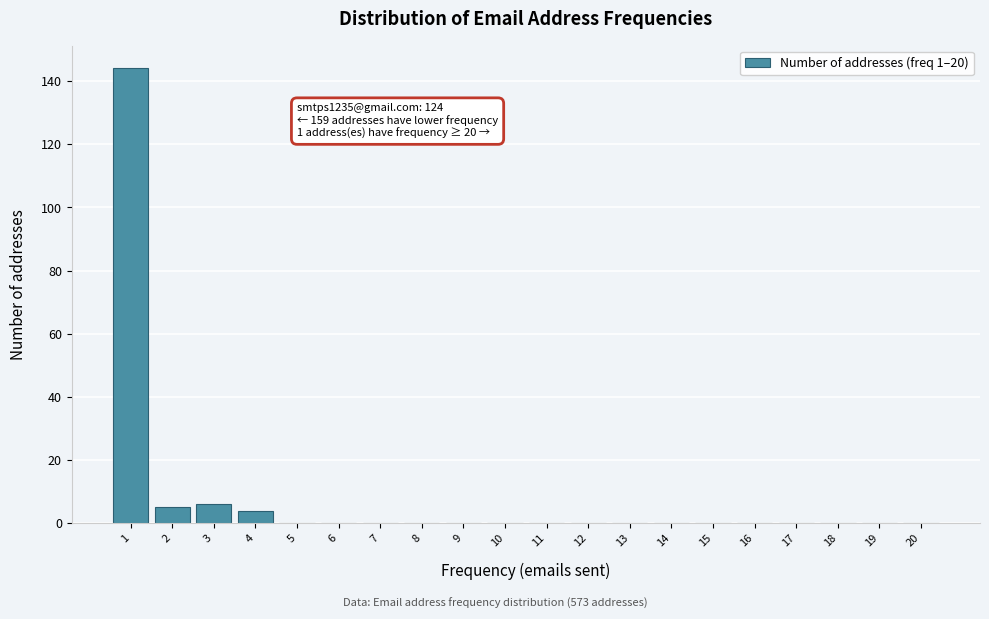

Over which range of the x-axis is the bar tallest?

0.5 to 1.5